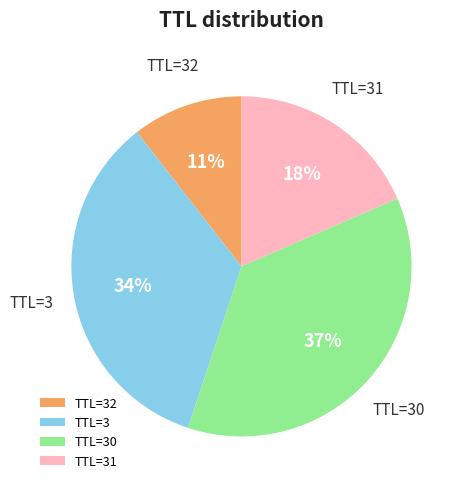

Which category has the biggest portion of the pie?

TTL=30